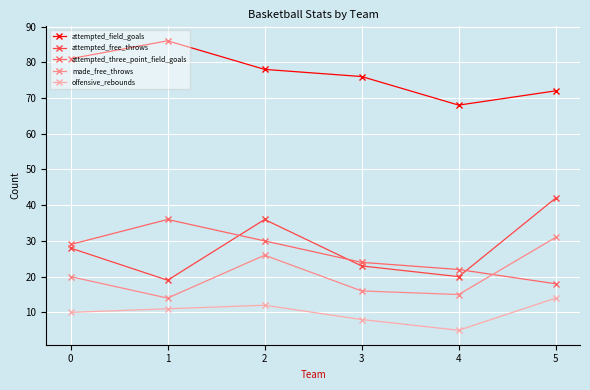

What are all the series names shown in the legend?

attempted_field_goals, attempted_free_throws, attempted_three_point_field_goals, made_free_throws, offensive_rebounds